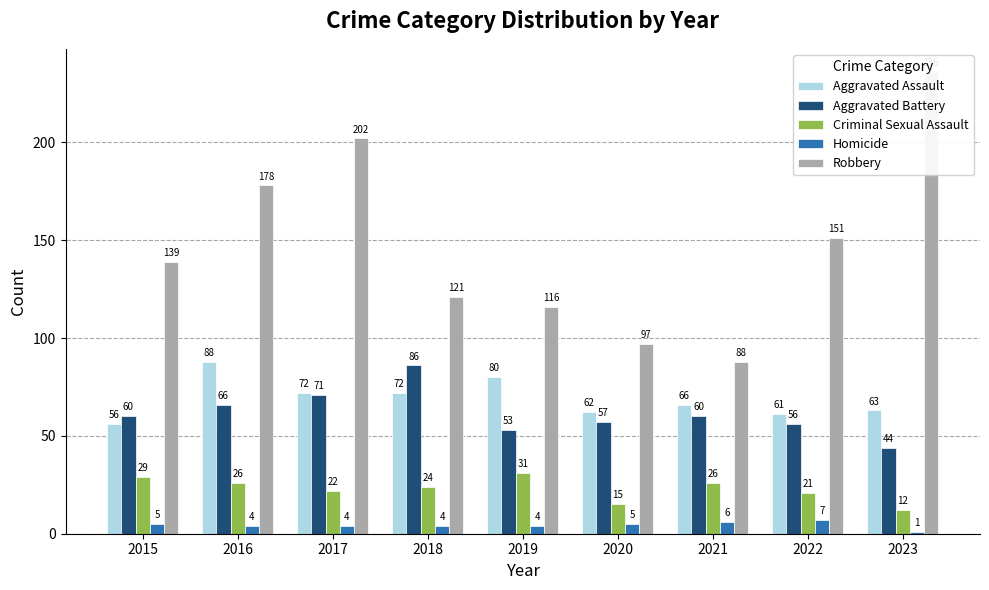

At which category is the sum across all series the highest?

2017